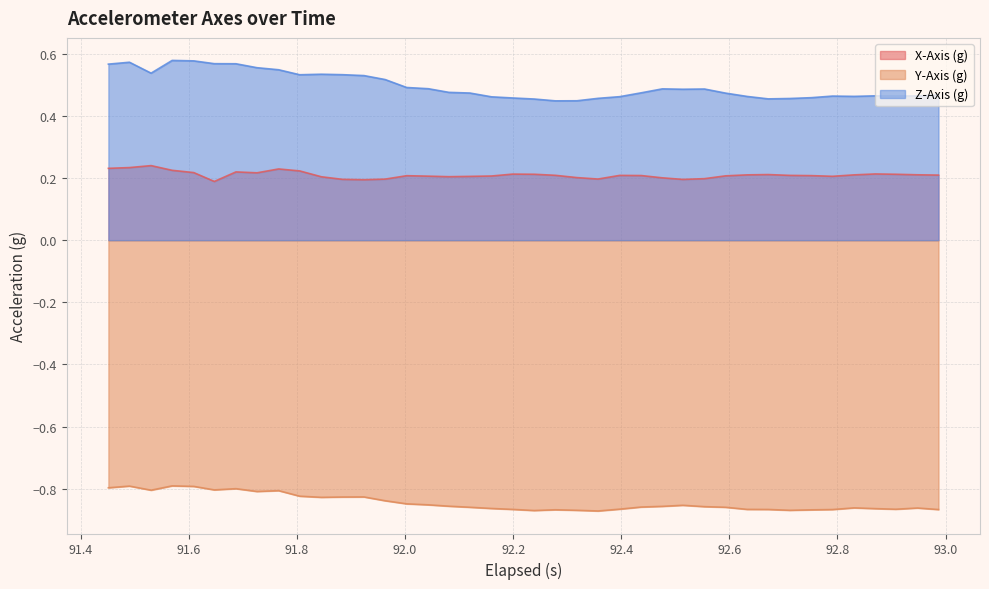

What is the maximum value for Y-Axis (g)?

-0.8